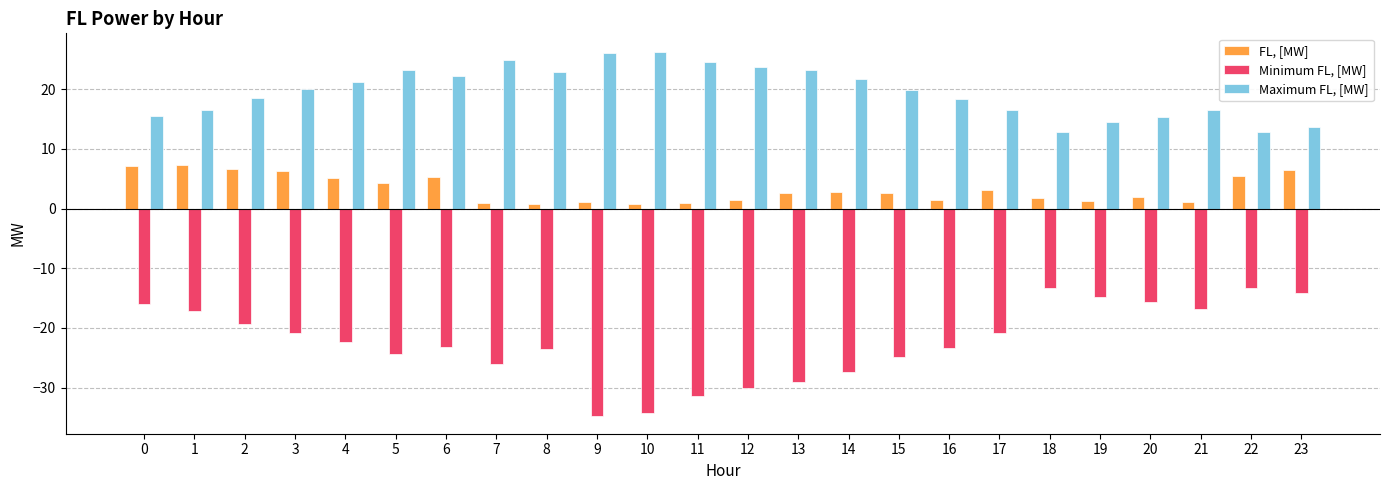

What is the greatest value displayed?

26.3